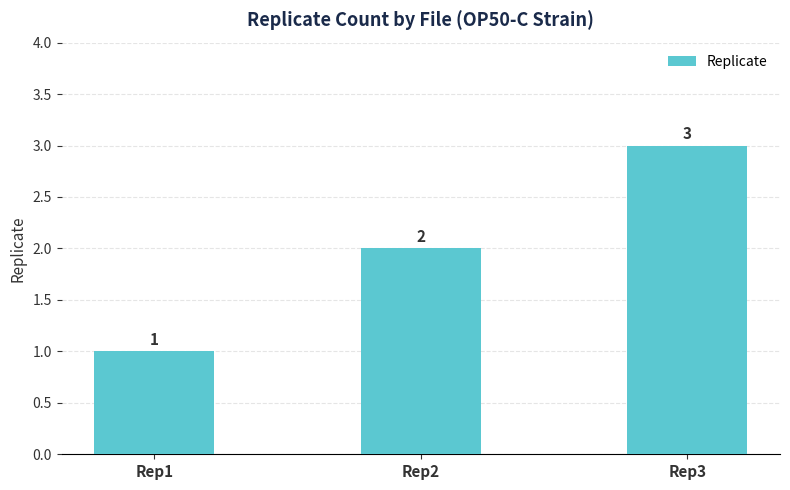

What is the difference between the second highest and minimum values?

1